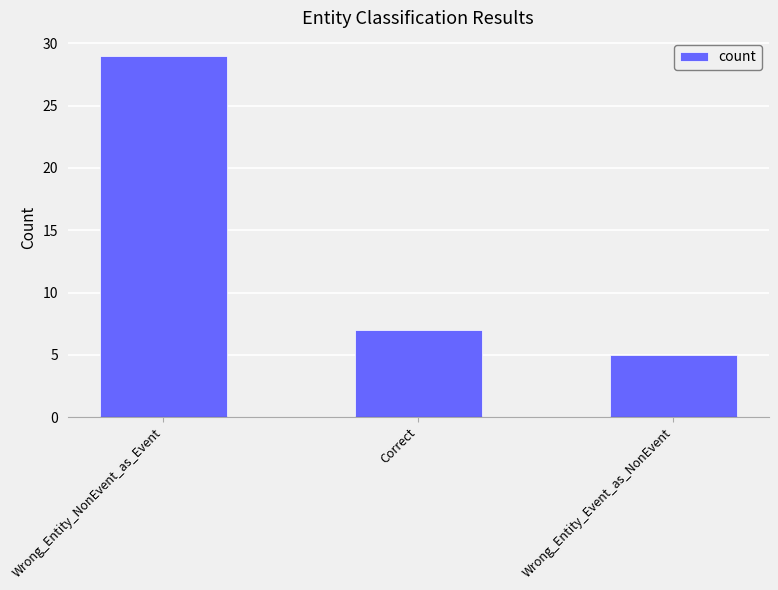

What is the greatest value displayed?

29